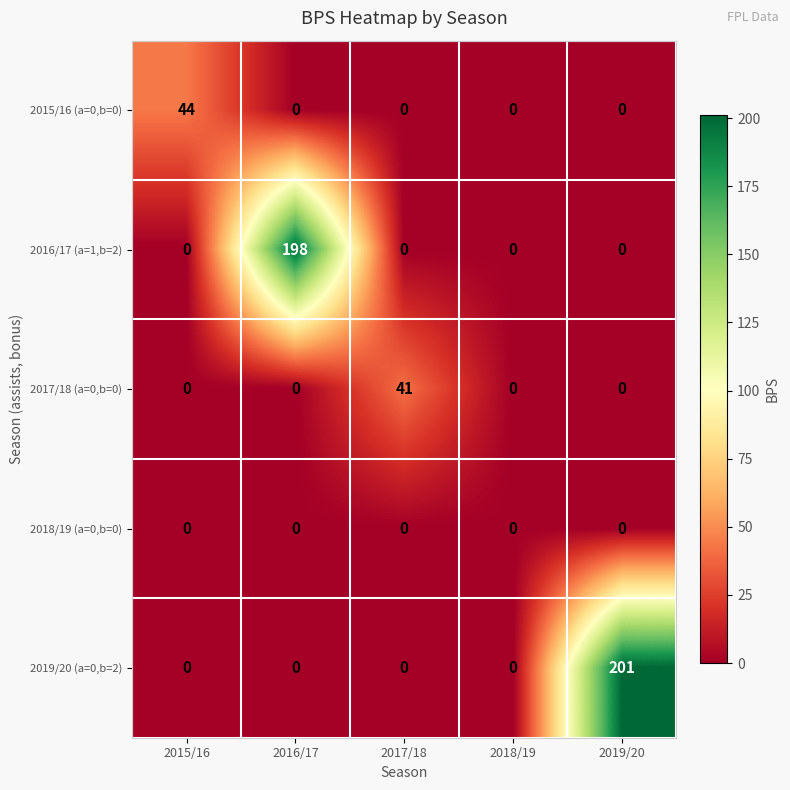

List the series in order of their peak value, lowest first.

2018/19 (a=0,b=0), 2017/18 (a=0,b=0), 2015/16 (a=0,b=0), 2016/17 (a=1,b=2), 2019/20 (a=0,b=2)